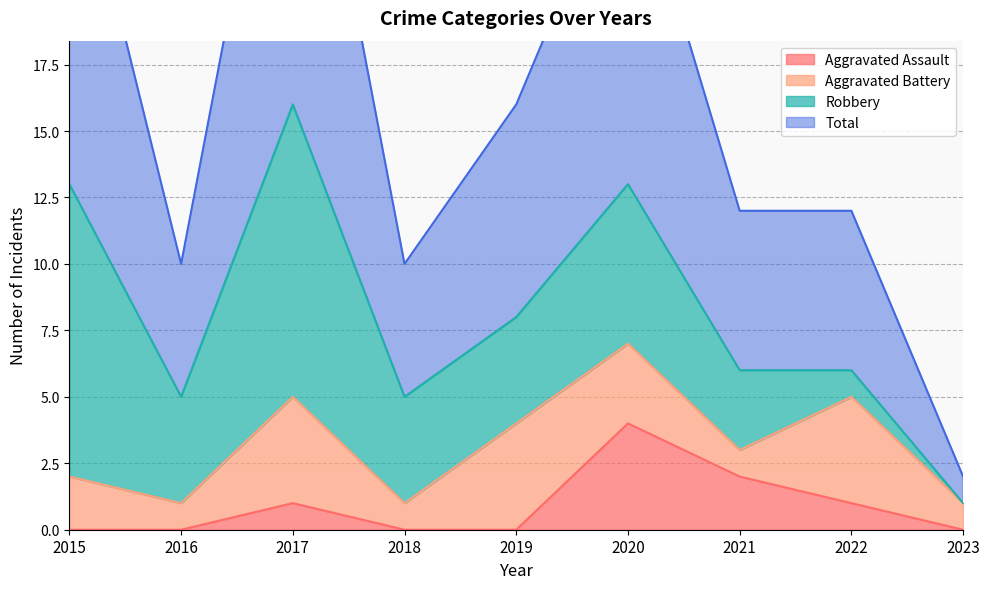

What is the sum of all Total values?

147